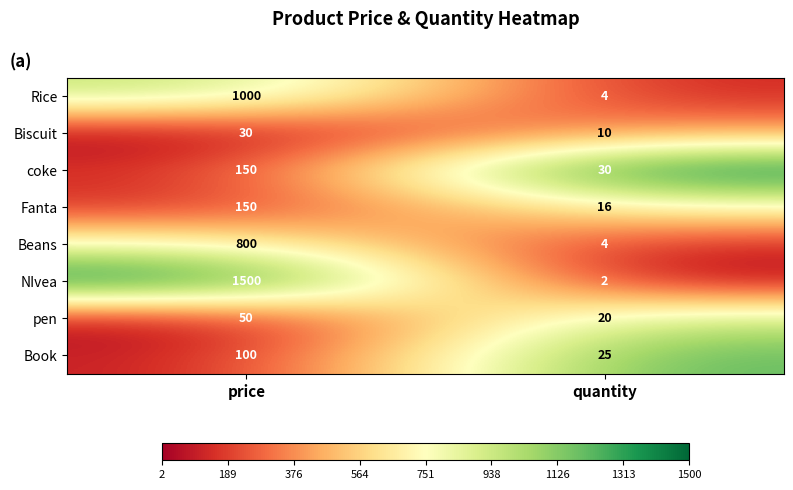

What is the difference between the Biscuit values at quantity and price?

20